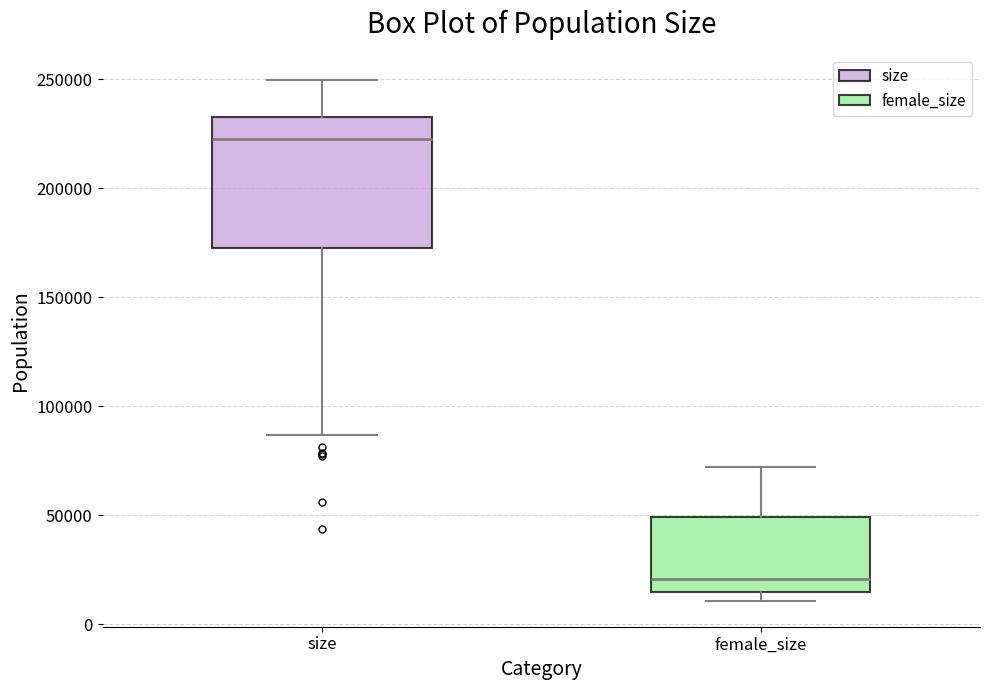

Which box has the lowest median line?

female_size